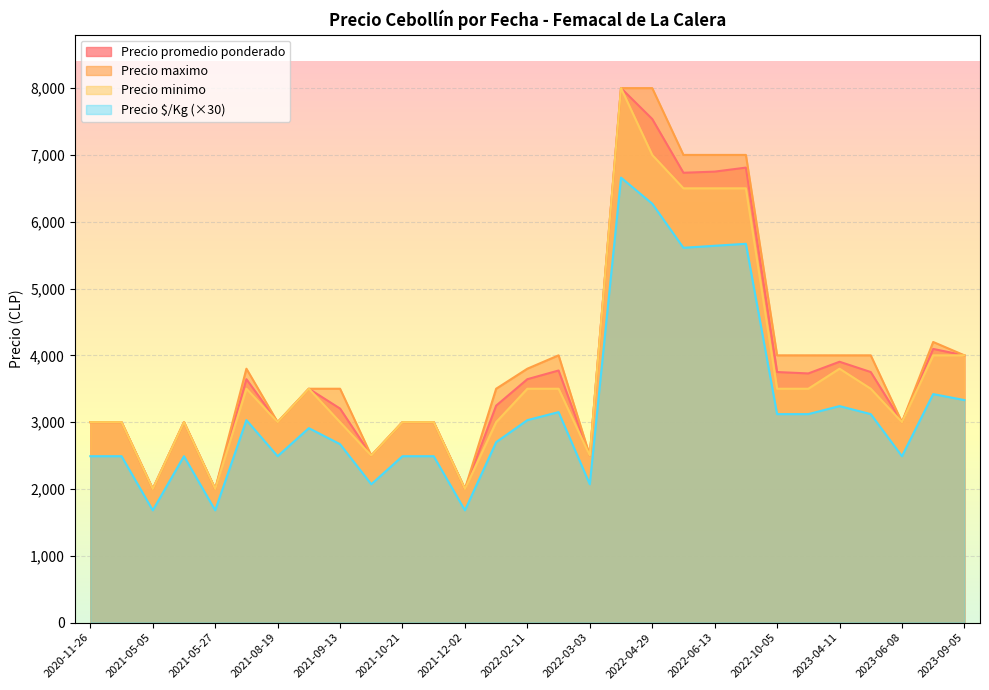

List the series in order of their peak value, lowest first.

Precio $/Kg, Precio promedio ponderado, Precio maximo, Precio minimo